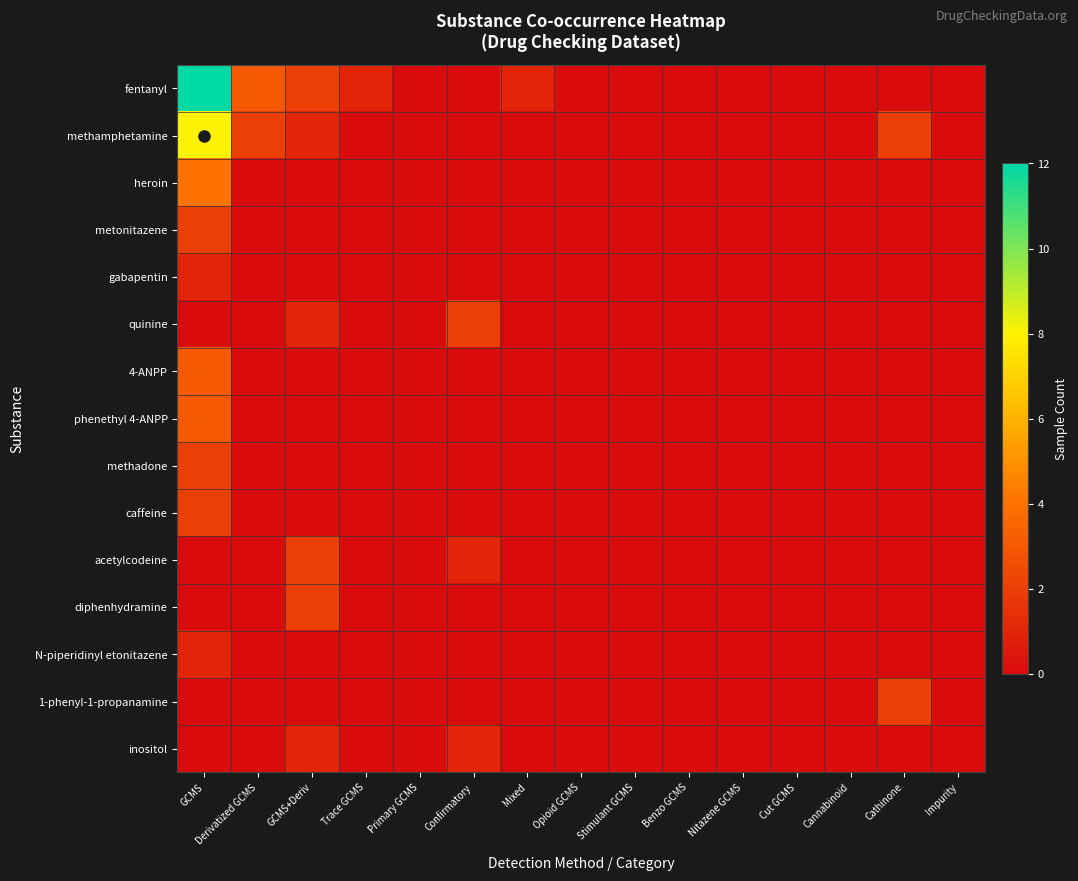

Reading right to left, list all the values displayed in this chart.

fentanyl: Impurity=0	Cathinone=0	Cannabinoid=0	Cut GCMS=0	Nitazene GCMS=0	Benzo GCMS=0	Stimulant GCMS=0	Opioid GCMS=0	Mixed=1	Confirmatory=0	Primary GCMS=0	Trace GCMS=1	GCMS+Deriv=2	Derivatized GCMS=3	GCMS=12
methamphetamine: Impurity=0	Cathinone=2	Cannabinoid=0	Cut GCMS=0	Nitazene GCMS=0	Benzo GCMS=0	Stimulant GCMS=0	Opioid GCMS=0	Mixed=0	Confirmatory=0	Primary GCMS=0	Trace GCMS=0	GCMS+Deriv=1	Derivatized GCMS=2	GCMS=8
heroin: Impurity=0	Cathinone=0	Cannabinoid=0	Cut GCMS=0	Nitazene GCMS=0	Benzo GCMS=0	Stimulant GCMS=0	Opioid GCMS=0	Mixed=0	Confirmatory=0	Primary GCMS=0	Trace GCMS=0	GCMS+Deriv=0	Derivatized GCMS=0	GCMS=4
metonitazene: Impurity=0	Cathinone=0	Cannabinoid=0	Cut GCMS=0	Nitazene GCMS=0	Benzo GCMS=0	Stimulant GCMS=0	Opioid GCMS=0	Mixed=0	Confirmatory=0	Primary GCMS=0	Trace GCMS=0	GCMS+Deriv=0	Derivatized GCMS=0	GCMS=2
gabapentin: Impurity=0	Cathinone=0	Cannabinoid=0	Cut GCMS=0	Nitazene GCMS=0	Benzo GCMS=0	Stimulant GCMS=0	Opioid GCMS=0	Mixed=0	Confirmatory=0	Primary GCMS=0	Trace GCMS=0	GCMS+Deriv=0	Derivatized GCMS=0	GCMS=1
quinine: Impurity=0	Cathinone=0	Cannabinoid=0	Cut GCMS=0	Nitazene GCMS=0	Benzo GCMS=0	Stimulant GCMS=0	Opioid GCMS=0	Mixed=0	Confirmatory=2	Primary GCMS=0	Trace GCMS=0	GCMS+Deriv=1	Derivatized GCMS=0	GCMS=0
4-ANPP: Impurity=0	Cathinone=0	Cannabinoid=0	Cut GCMS=0	Nitazene GCMS=0	Benzo GCMS=0	Stimulant GCMS=0	Opioid GCMS=0	Mixed=0	Confirmatory=0	Primary GCMS=0	Trace GCMS=0	GCMS+Deriv=0	Derivatized GCMS=0	GCMS=3
phenethyl 4-ANPP: Impurity=0	Cathinone=0	Cannabinoid=0	Cut GCMS=0	Nitazene GCMS=0	Benzo GCMS=0	Stimulant GCMS=0	Opioid GCMS=0	Mixed=0	Confirmatory=0	Primary GCMS=0	Trace GCMS=0	GCMS+Deriv=0	Derivatized GCMS=0	GCMS=3
methadone: Impurity=0	Cathinone=0	Cannabinoid=0	Cut GCMS=0	Nitazene GCMS=0	Benzo GCMS=0	Stimulant GCMS=0	Opioid GCMS=0	Mixed=0	Confirmatory=0	Primary GCMS=0	Trace GCMS=0	GCMS+Deriv=0	Derivatized GCMS=0	GCMS=2
caffeine: Impurity=0	Cathinone=0	Cannabinoid=0	Cut GCMS=0	Nitazene GCMS=0	Benzo GCMS=0	Stimulant GCMS=0	Opioid GCMS=0	Mixed=0	Confirmatory=0	Primary GCMS=0	Trace GCMS=0	GCMS+Deriv=0	Derivatized GCMS=0	GCMS=2
acetylcodeine: Impurity=0	Cathinone=0	Cannabinoid=0	Cut GCMS=0	Nitazene GCMS=0	Benzo GCMS=0	Stimulant GCMS=0	Opioid GCMS=0	Mixed=0	Confirmatory=1	Primary GCMS=0	Trace GCMS=0	GCMS+Deriv=2	Derivatized GCMS=0	GCMS=0
diphenhydramine: Impurity=0	Cathinone=0	Cannabinoid=0	Cut GCMS=0	Nitazene GCMS=0	Benzo GCMS=0	Stimulant GCMS=0	Opioid GCMS=0	Mixed=0	Confirmatory=0	Primary GCMS=0	Trace GCMS=0	GCMS+Deriv=2	Derivatized GCMS=0	GCMS=0
N-piperidinyl etonitazene: Impurity=0	Cathinone=0	Cannabinoid=0	Cut GCMS=0	Nitazene GCMS=0	Benzo GCMS=0	Stimulant GCMS=0	Opioid GCMS=0	Mixed=0	Confirmatory=0	Primary GCMS=0	Trace GCMS=0	GCMS+Deriv=0	Derivatized GCMS=0	GCMS=1
1-phenyl-1-propanamine: Impurity=0	Cathinone=2	Cannabinoid=0	Cut GCMS=0	Nitazene GCMS=0	Benzo GCMS=0	Stimulant GCMS=0	Opioid GCMS=0	Mixed=0	Confirmatory=0	Primary GCMS=0	Trace GCMS=0	GCMS+Deriv=0	Derivatized GCMS=0	GCMS=0
inositol: Impurity=0	Cathinone=0	Cannabinoid=0	Cut GCMS=0	Nitazene GCMS=0	Benzo GCMS=0	Stimulant GCMS=0	Opioid GCMS=0	Mixed=0	Confirmatory=1	Primary GCMS=0	Trace GCMS=0	GCMS+Deriv=1	Derivatized GCMS=0	GCMS=0